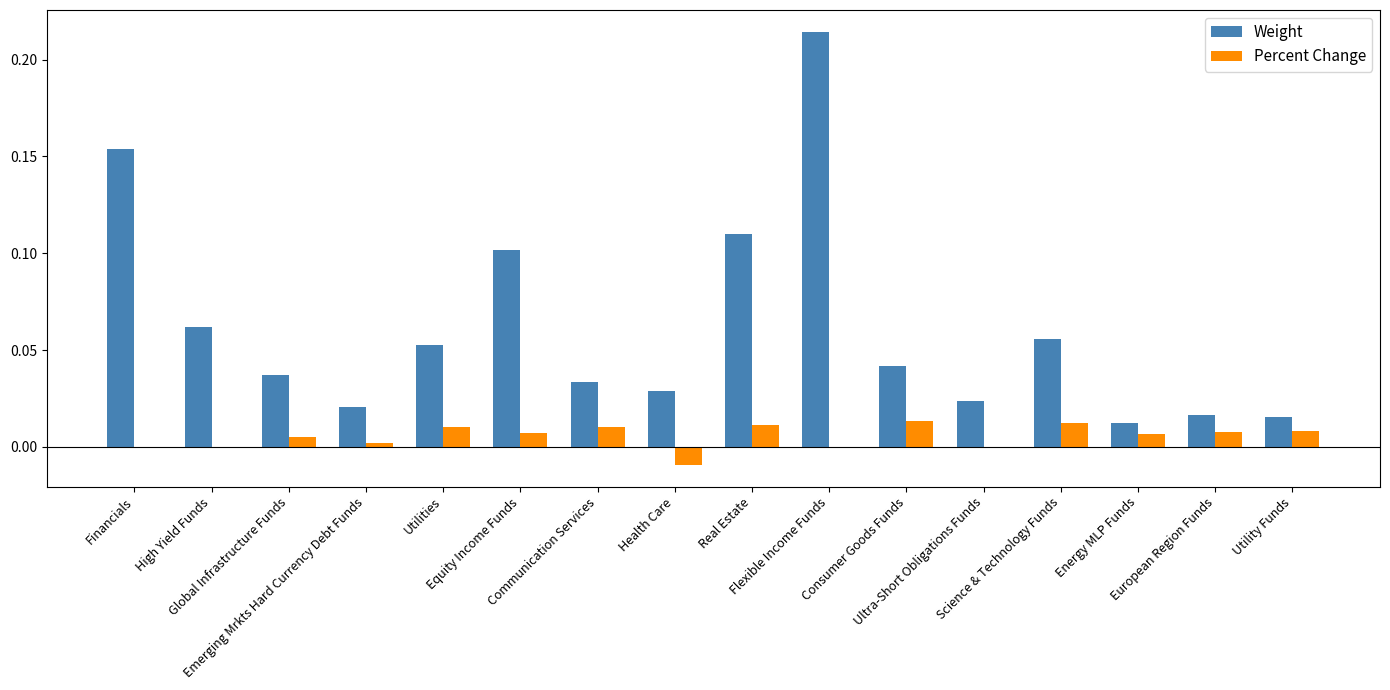

The Weight series shows 0.1 at Consumer Goods Funds. True or false?

False